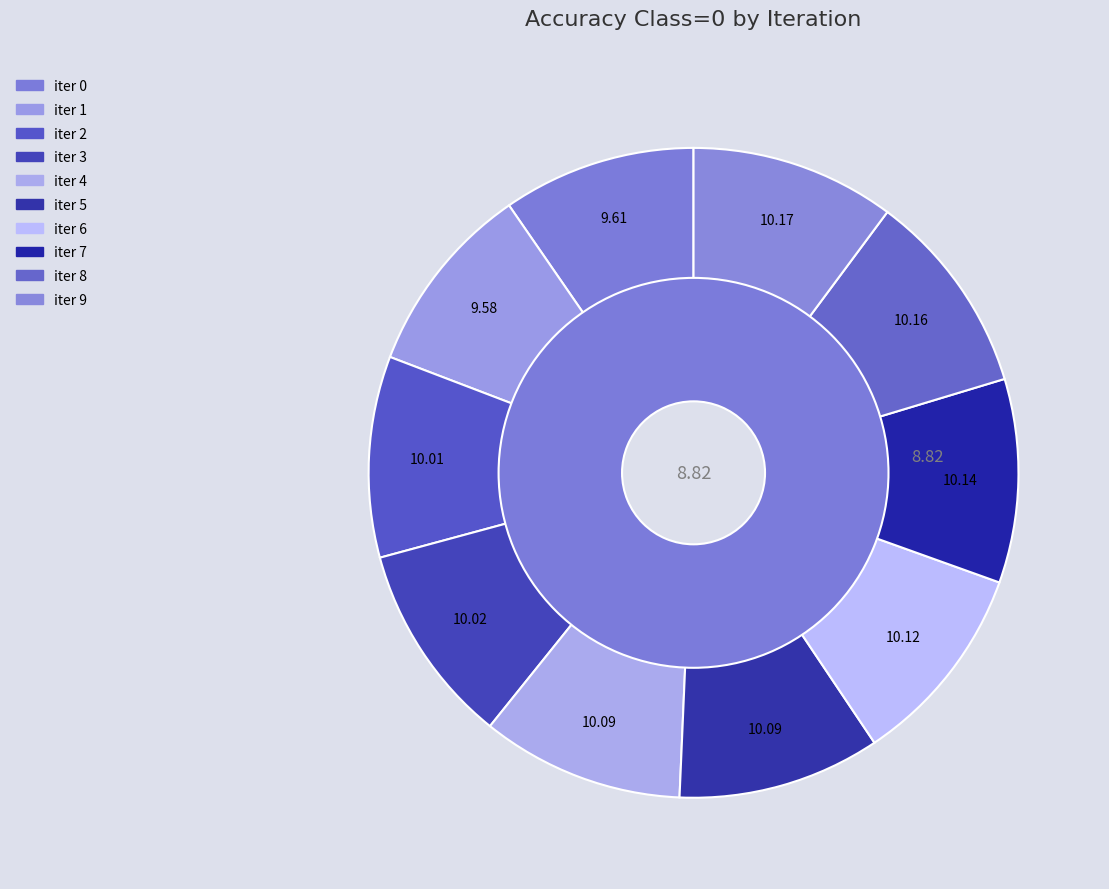

Which has a higher value, iter 8 or iter 5?

iter 8